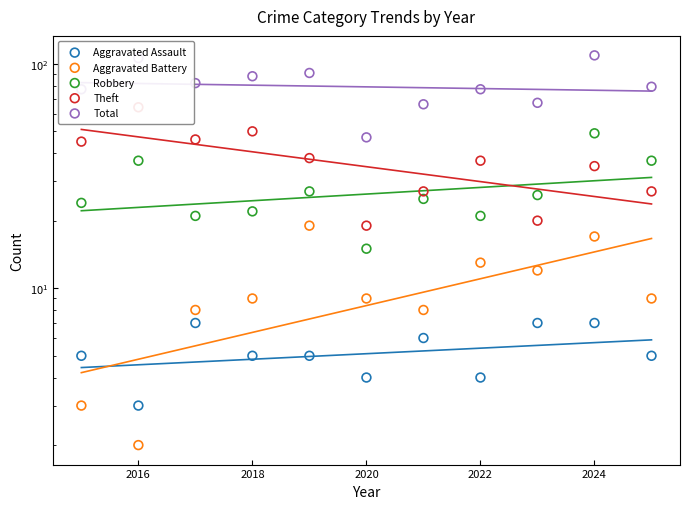

Is the value of Aggravated Assault at 2022 greater than the value of Robbery at 8?

No